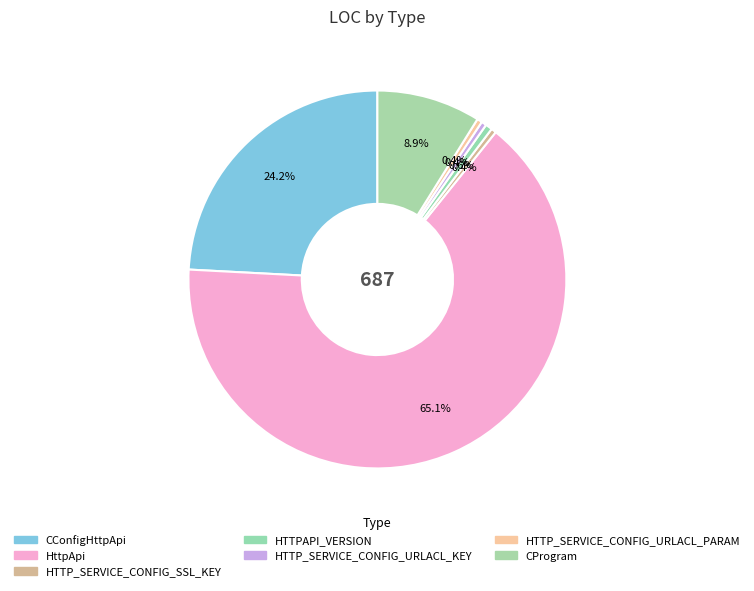

To the nearest percent, what is the difference between the HTTPAPI_VERSION and CConfigHttpApi slice percentages?

24%